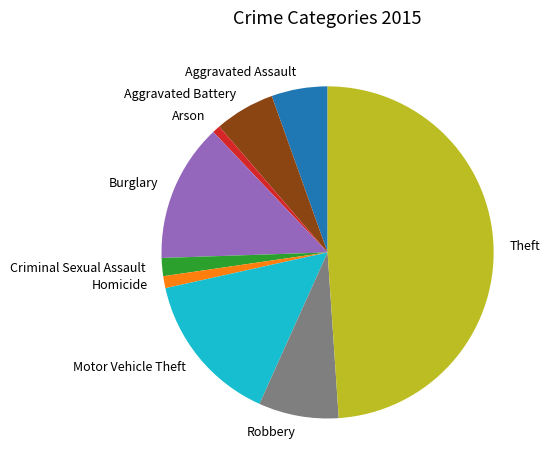

How many segments does this pie chart have?

9